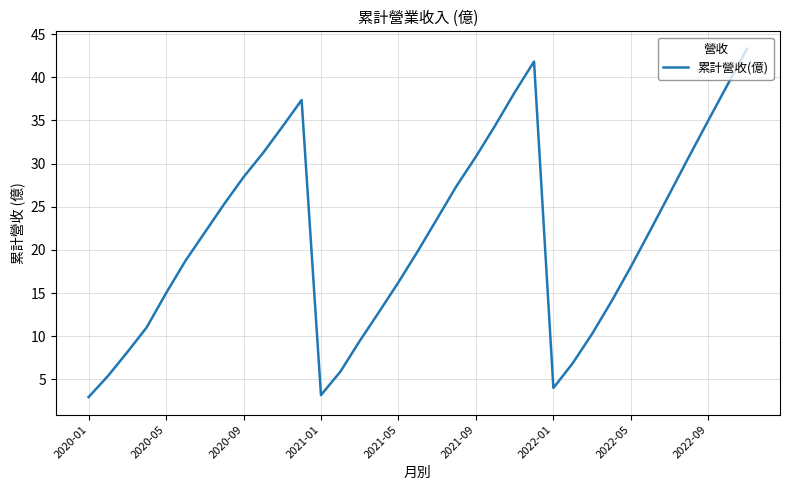

What is the minimum value shown in the chart?

2.9